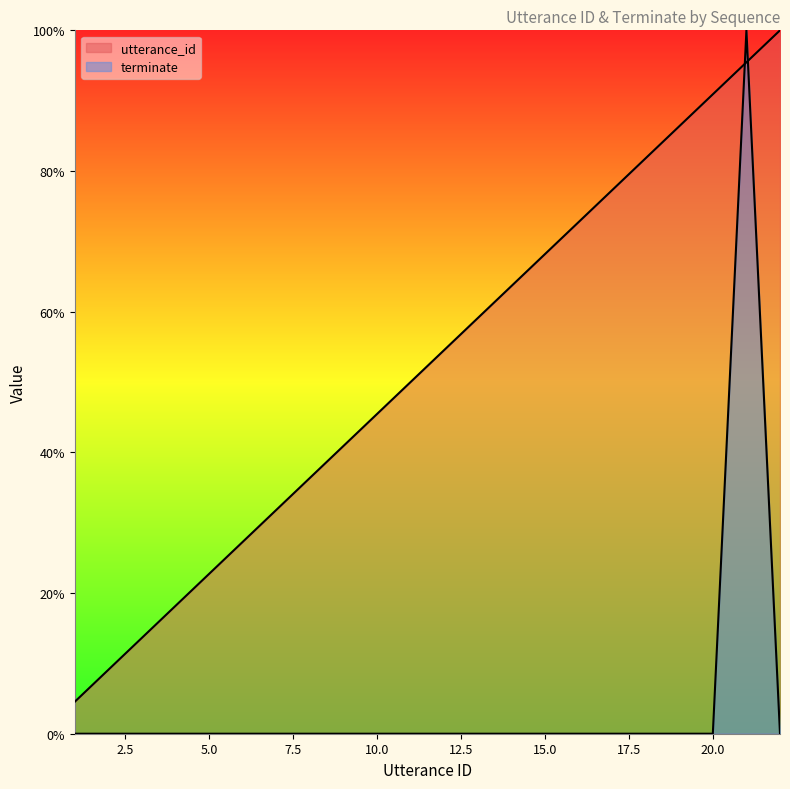

Is the value of terminate at 11 greater than the value of utterance_id at 6?

No